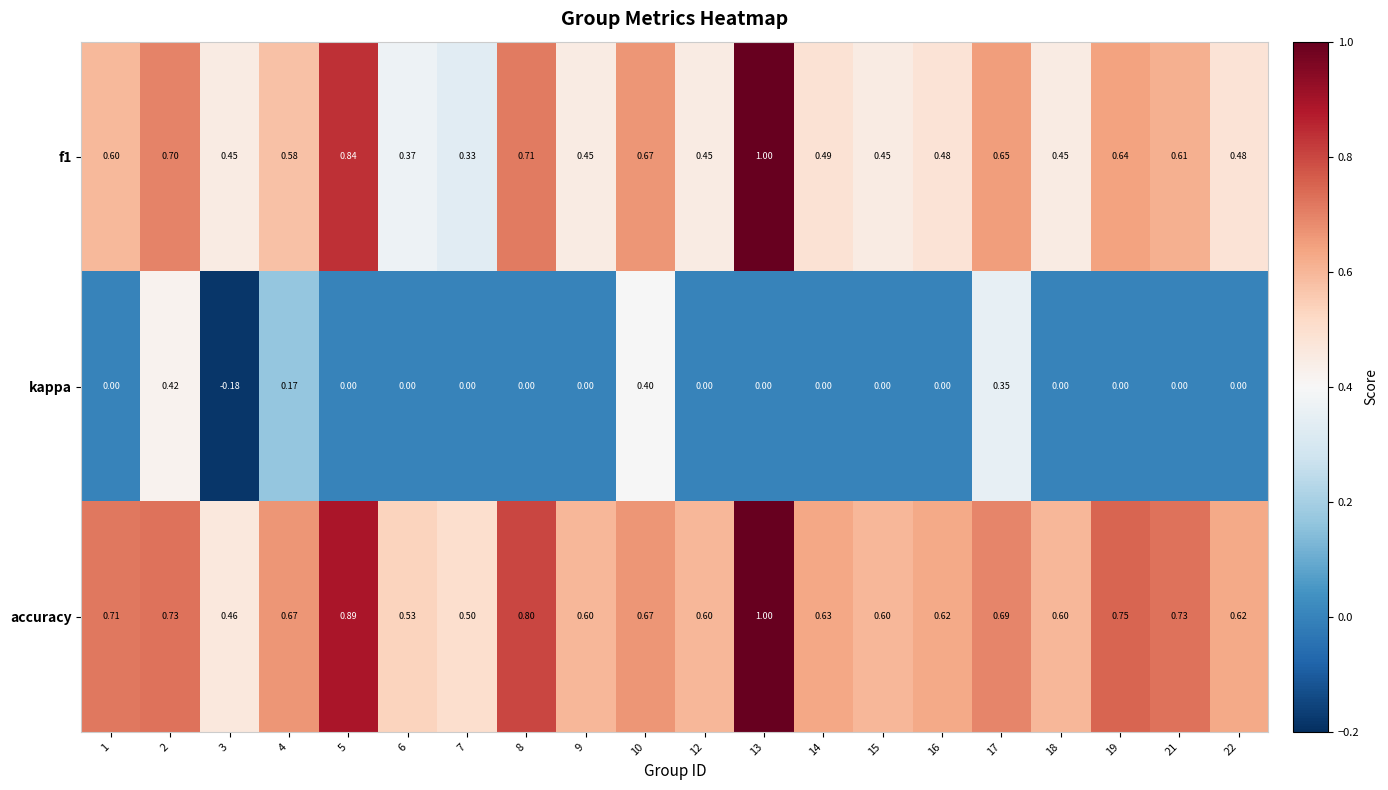

Which series changed the most between 3 and 4?

kappa